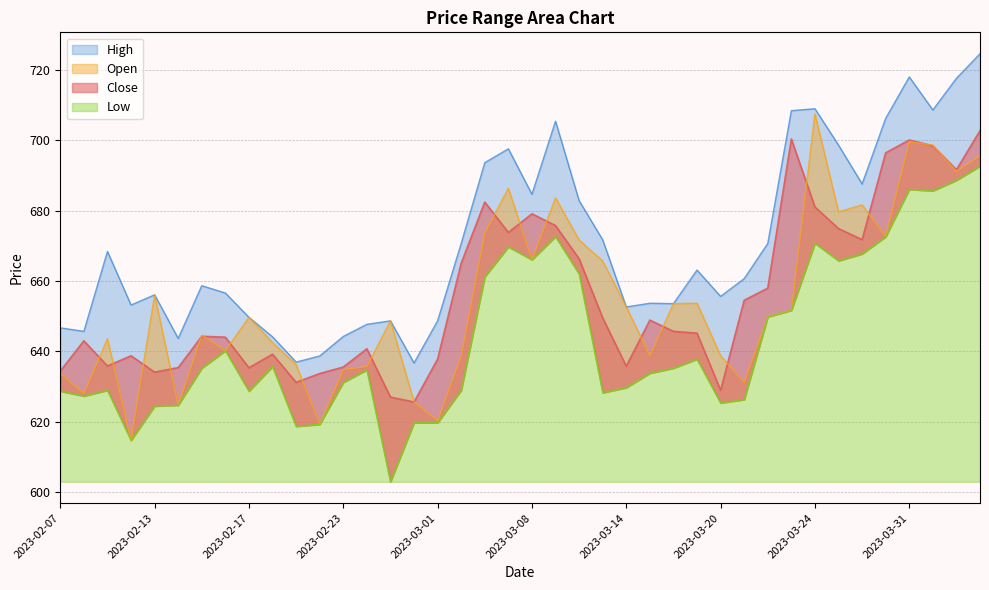

Reading right to left, list all the values displayed in this chart.

Close: 702.7	691.6	698.4	700.0	696.4	671.7	674.9	681.0	700.3	658.0	654.5	629.0	645.2	645.7	648.9	635.8	649.5	666.3	675.7	679.1	673.8	682.4	665.0	637.8	625.6	627.0	640.7	635.5	633.7	631.2	639.2	635.4	644.0	644.3	635.4	634.1	638.7	635.9	643.0	634.4
Open: 695.6	691.1	698.6	699.5	672.6	681.6	679.6	707.5	651.7	649.8	631.2	638.7	653.7	653.6	638.7	652.6	665.6	671.6	683.6	666.0	686.3	673.6	638.7	620.3	625.7	648.7	635.7	634.8	619.3	636.2	642.5	649.7	640.2	644.6	624.7	656.1	614.7	643.6	628.1	633.7
High: 724.5	717.5	708.5	717.9	706.2	687.5	698.6	708.9	708.4	670.6	660.6	655.6	663.1	653.6	653.7	652.6	671.7	682.8	705.4	684.6	697.5	693.6	670.6	648.7	636.7	648.7	647.7	644.2	638.7	637.0	644.1	649.7	656.6	658.6	643.7	656.1	653.2	668.4	645.7	646.7
Low: 692.6	688.6	685.6	686.0	672.6	667.7	665.7	670.7	651.7	649.8	626.3	625.4	637.8	635.2	633.8	629.7	628.3	662.0	672.6	666.0	669.7	661.2	629.0	619.7	619.7	603.0	634.8	631.2	619.3	618.7	635.7	628.7	640.2	635.2	624.7	624.5	614.7	629.0	627.3	628.7